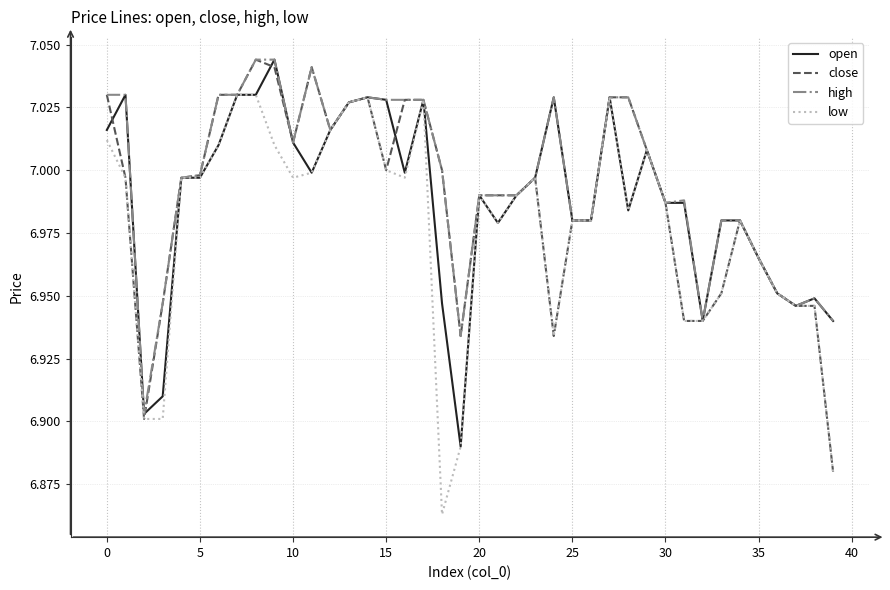

What are all the series names shown in the legend?

open, close, high, low